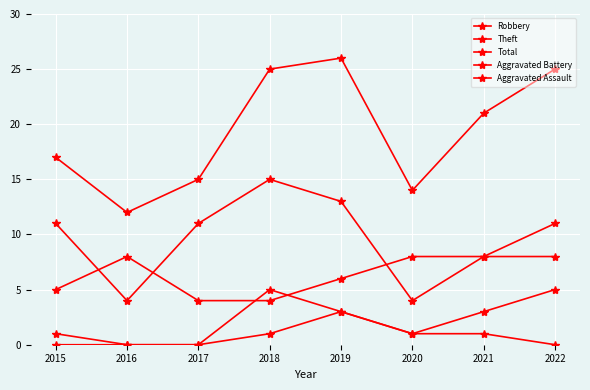

How many data points does each series have?

8